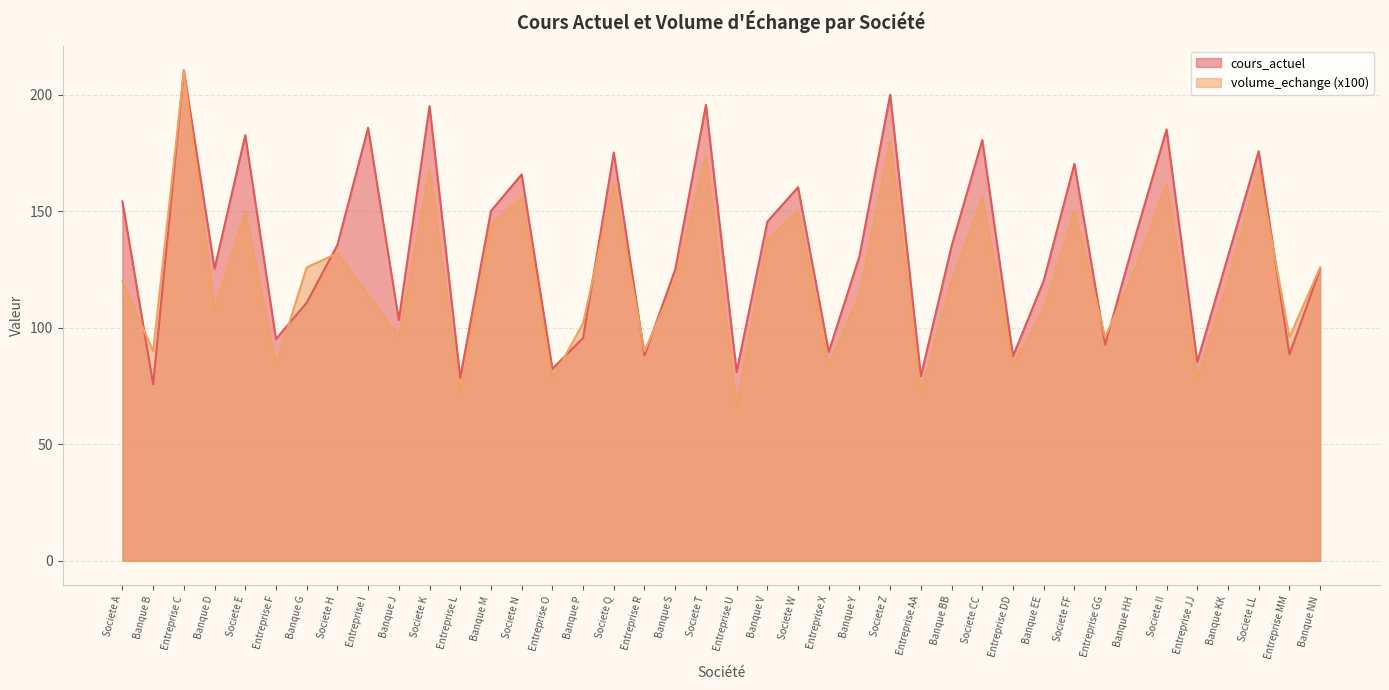

At which category does the chart reach its peak across all series?

Entreprise C